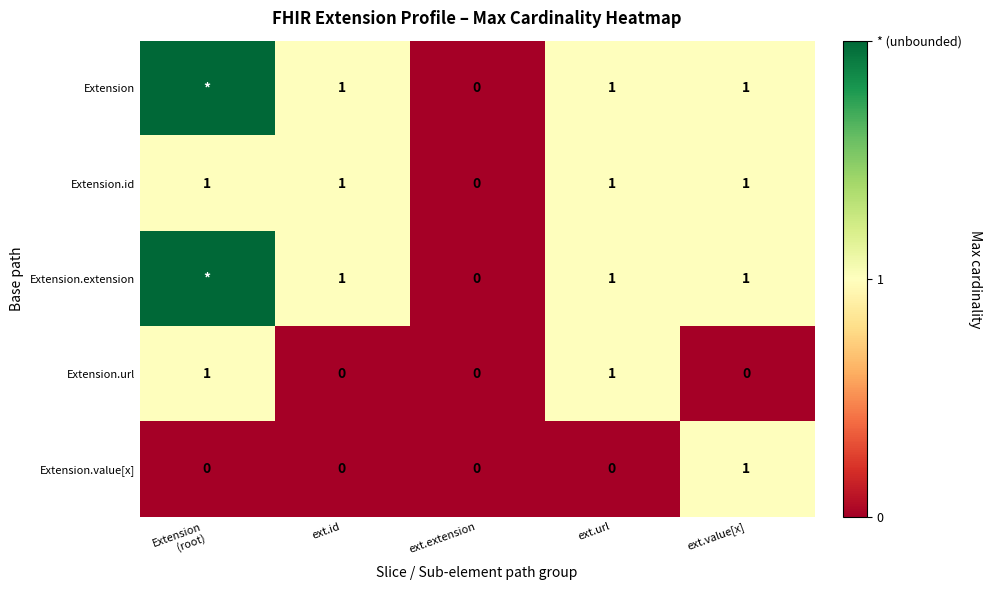

Between ext.extension and ext.url, which is larger?

ext.url